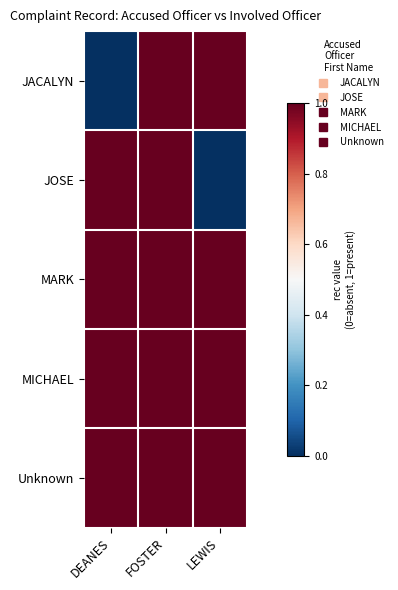

How many data points does each series have?

3